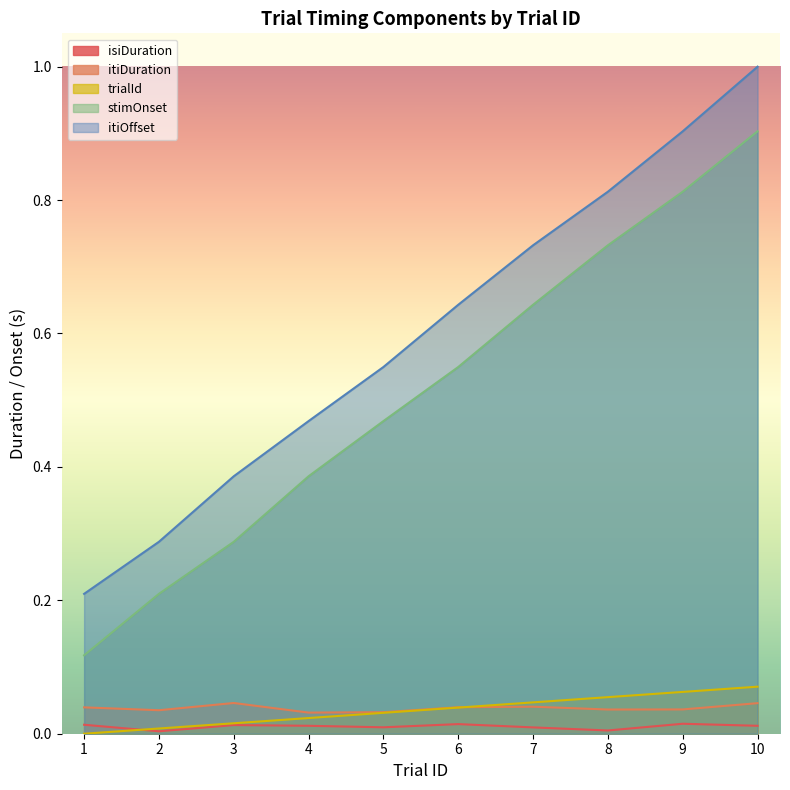

The itiOffset series shows 0.2 at 4. True or false?

False